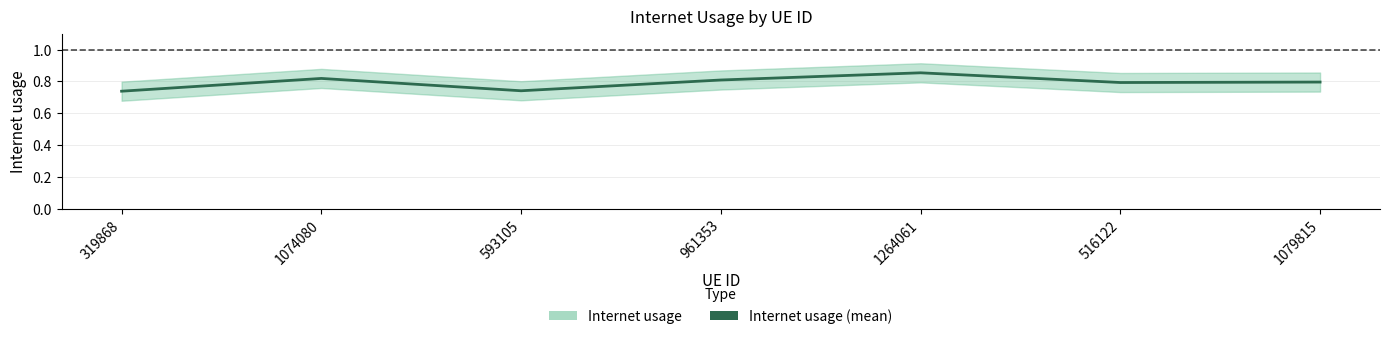

Reading left to right, extract all data points from this chart.

319868=0.7	1074080=0.8	593105=0.7	961353=0.8	1264061=0.9	516122=0.8	1079815=0.8